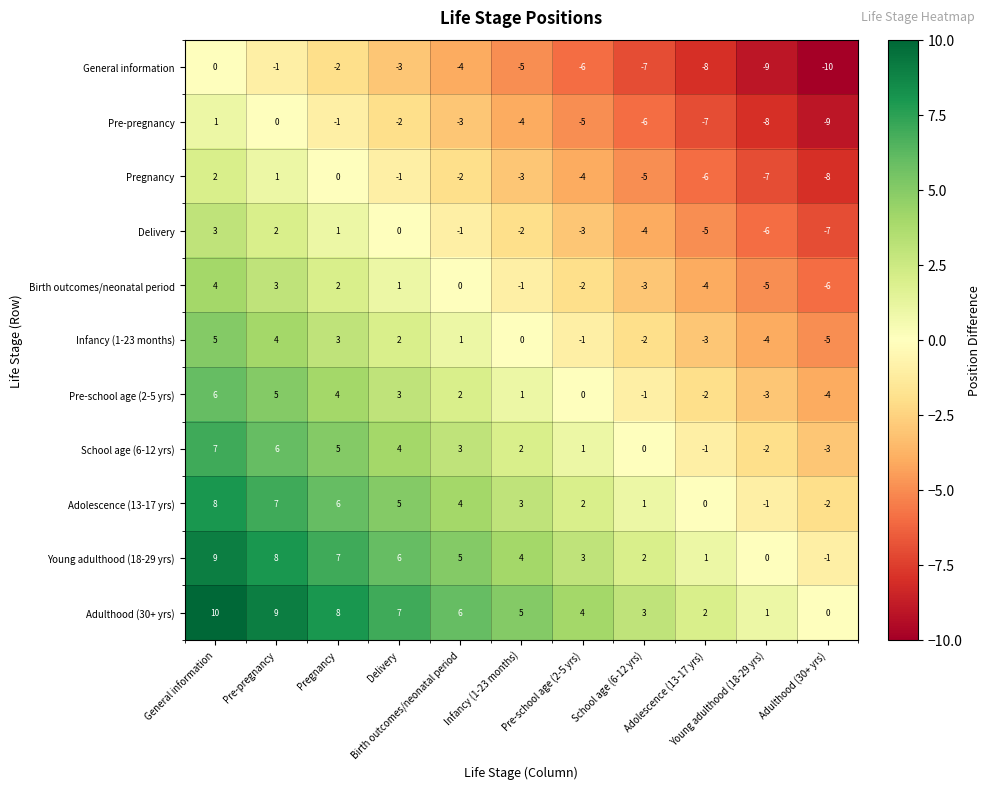

What is the greatest value displayed?

10